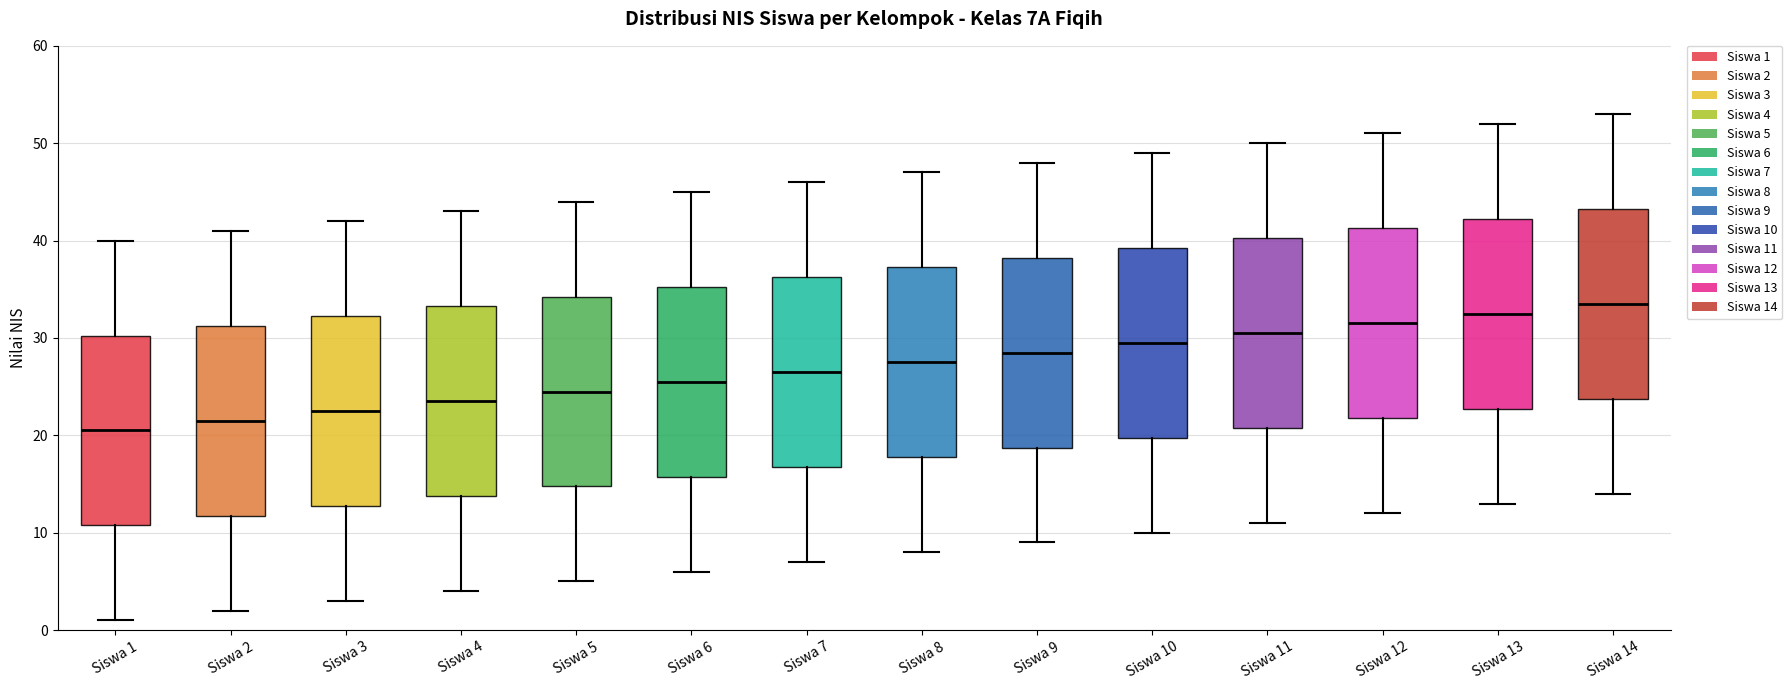

Reading left to right, transcribe this box plot: for each box, give where its median line is, the range the box spans, and where its two whiskers end, as read against the y-axis. The values are not printed on the chart, so give them approximately, as read against the axis.

Siswa 1: median 21, box 11 to 30, whiskers 1 to 40
Siswa 2: median 22, box 12 to 31, whiskers 2 to 41
Siswa 3: median 23, box 13 to 32, whiskers 3 to 42
Siswa 4: median 24, box 14 to 33, whiskers 4 to 43
Siswa 5: median 25, box 15 to 34, whiskers 5 to 44
Siswa 6: median 26, box 16 to 35, whiskers 6 to 45
Siswa 7: median 27, box 17 to 36, whiskers 7 to 46
Siswa 8: median 28, box 18 to 37, whiskers 8 to 47
Siswa 9: median 29, box 19 to 38, whiskers 9 to 48
Siswa 10: median 30, box 20 to 39, whiskers 10 to 49
Siswa 11: median 31, box 21 to 40, whiskers 11 to 50
Siswa 12: median 32, box 22 to 41, whiskers 12 to 51
Siswa 13: median 33, box 23 to 42, whiskers 13 to 52
Siswa 14: median 34, box 24 to 43, whiskers 14 to 53